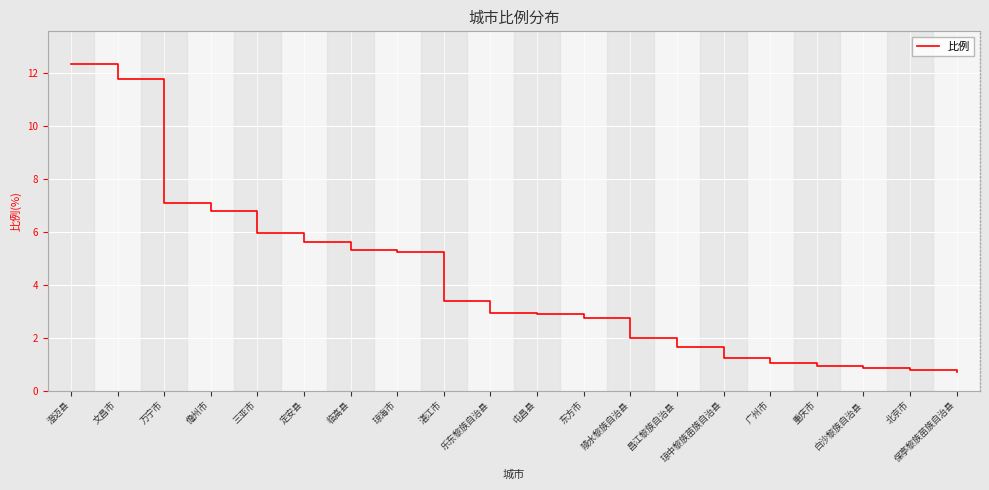

What is the ratio of the value at 定安县 to the value at 万宁市?

0.8